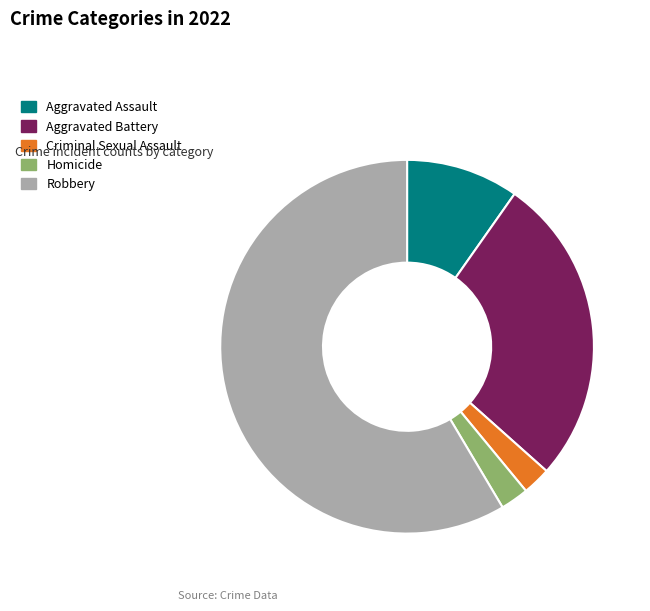

Is the sum of Robbery and Criminal Sexual Assault greater than half?

Yes